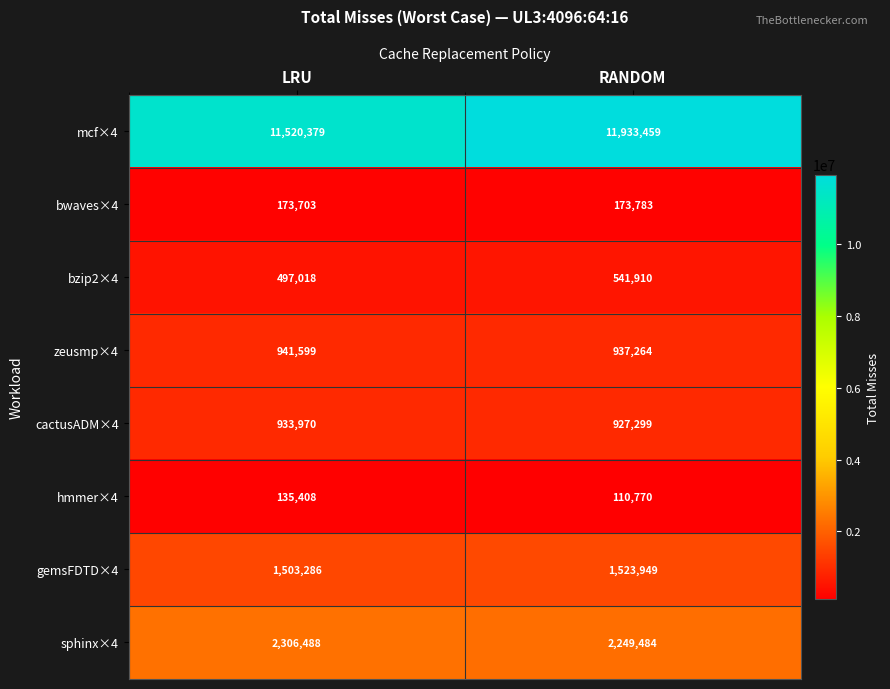

What is the difference between the highest and lowest values at LRU?

11384971